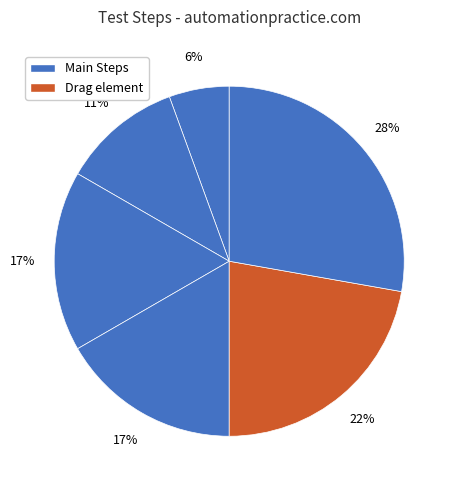

How many segments does this pie chart have?

6